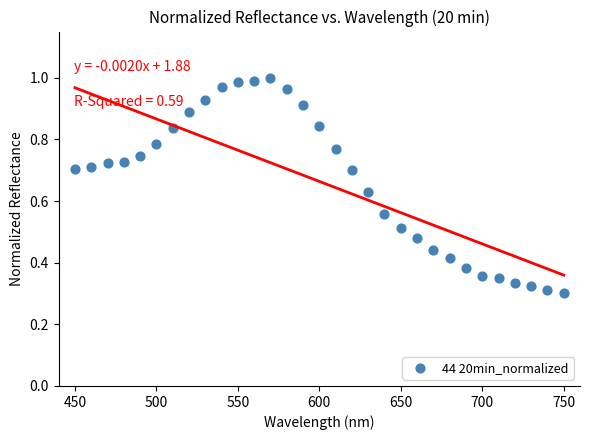

What is the range of X values (max minus min)?

300.0